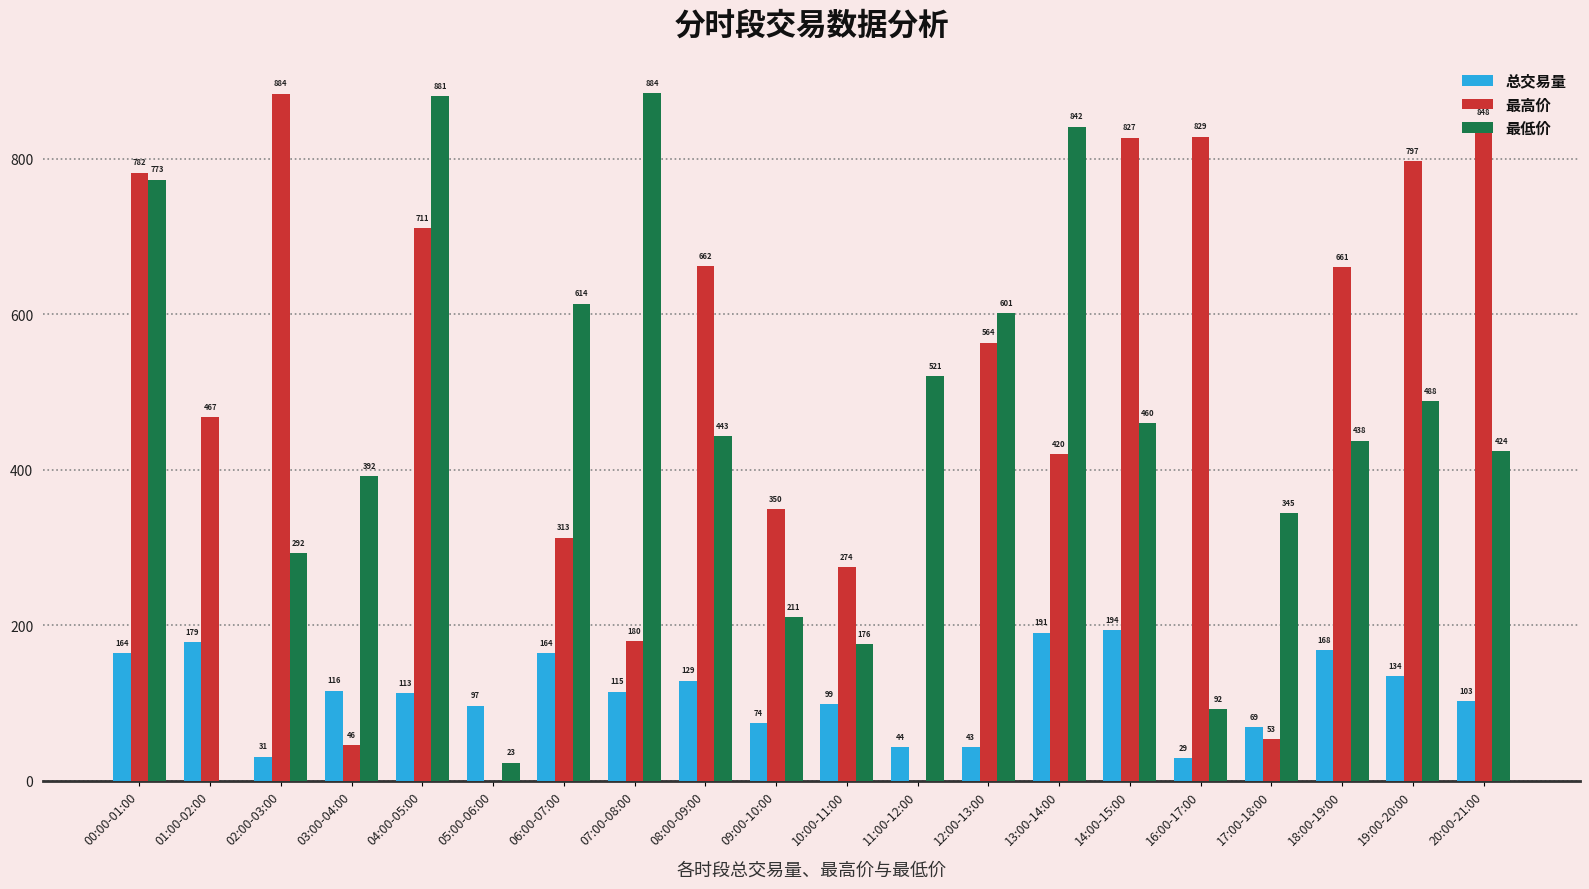

At which label does 最低价 reach its peak?

07:00-08:00